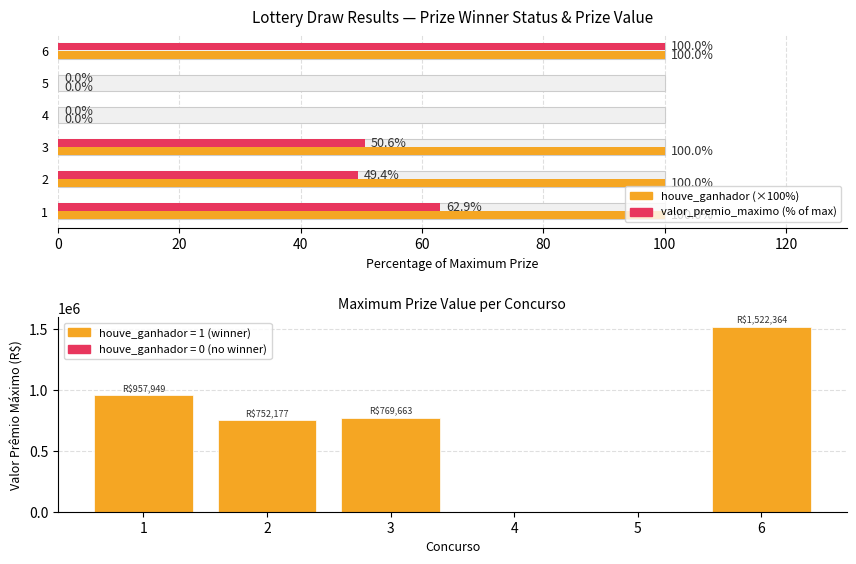

Is it true that the value at 4 is -938190.5?

False